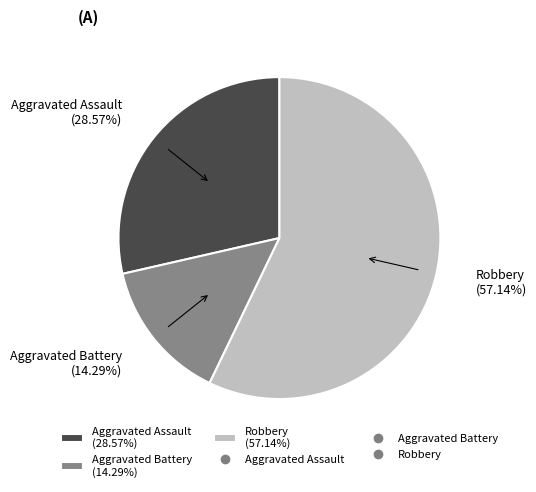

True or false: Robbery accounts for 57% of the total.

True